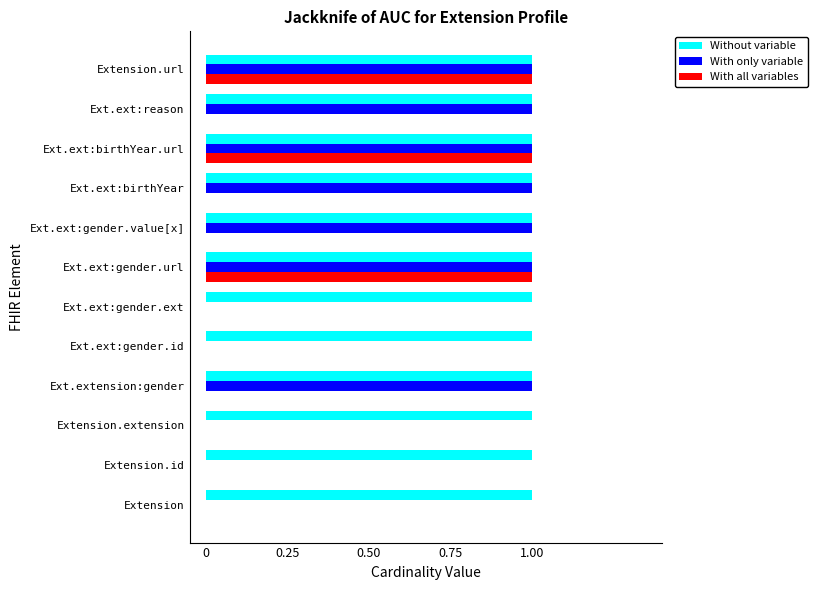

What is the sum of all With only variable values?

7